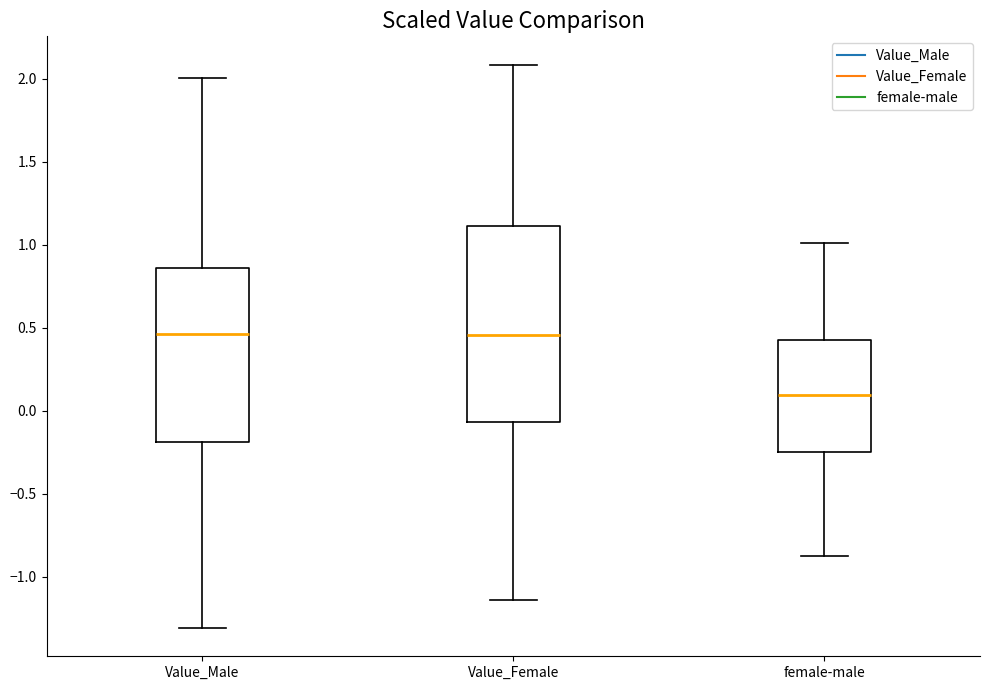

Where is the upper edge of the box for Value_Male on the y-axis? The values are not printed on the chart, so give them approximately, as read against the axis.

0.85